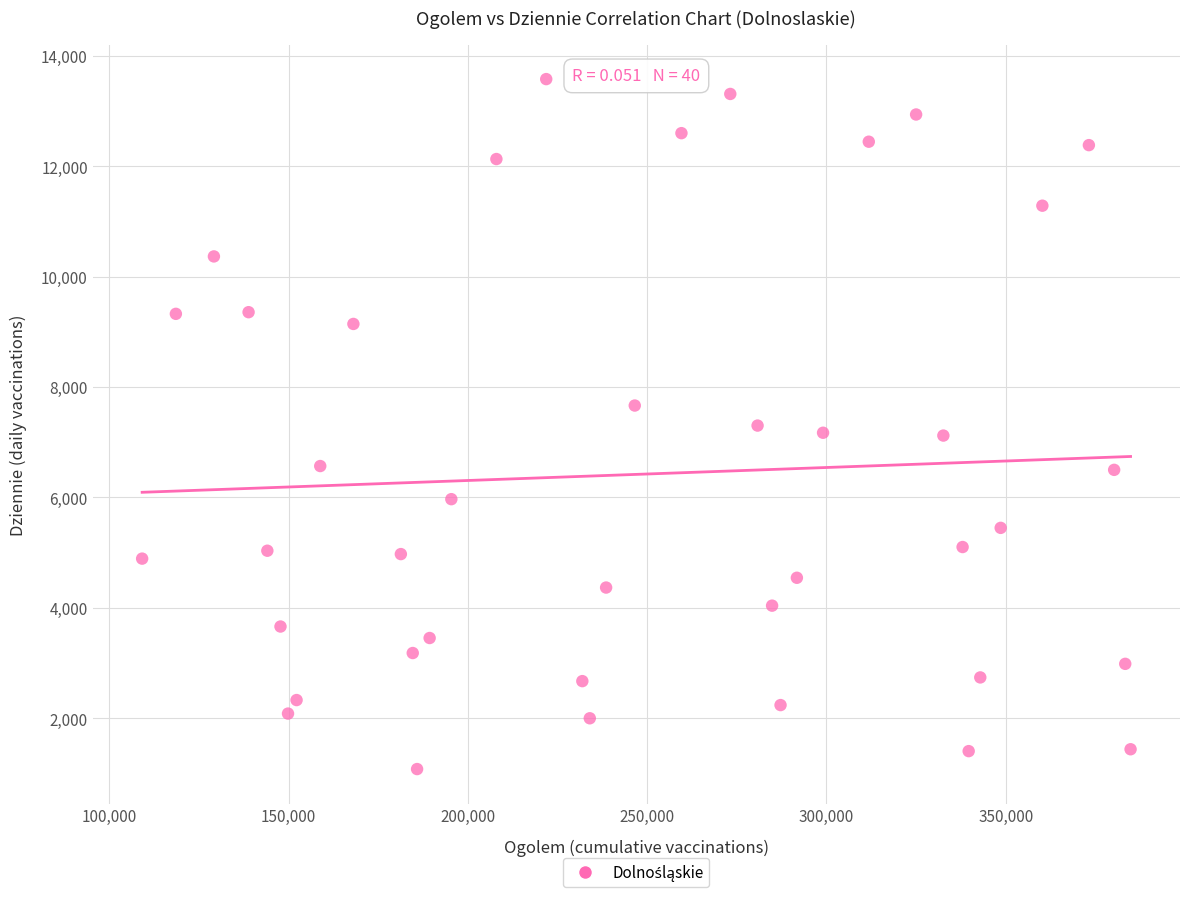

What is the range of Y values (max minus min)?

12498